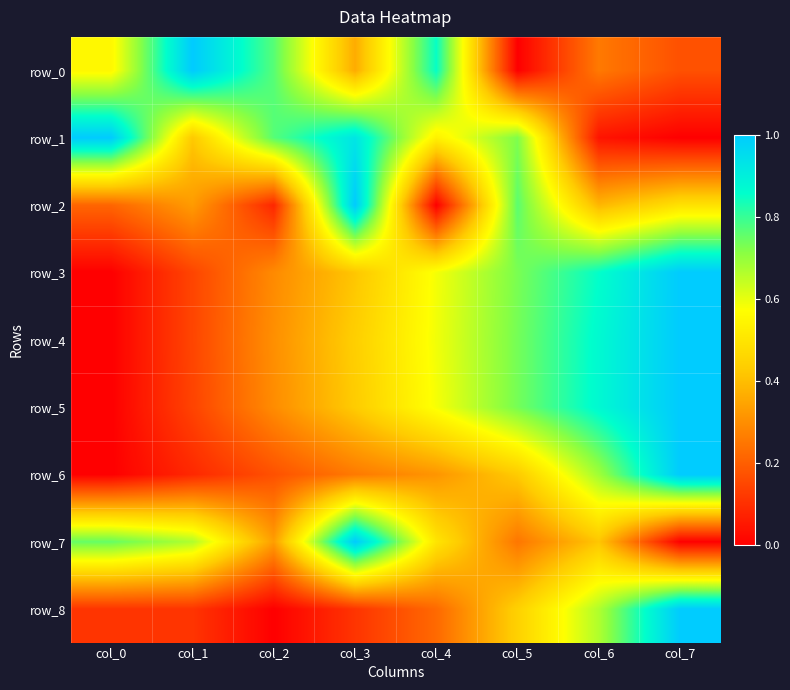

At col_1, list the series in order from smallest to largest.

row_6, row_8, row_5, row_3, row_4, row_2, row_1, row_7, row_0